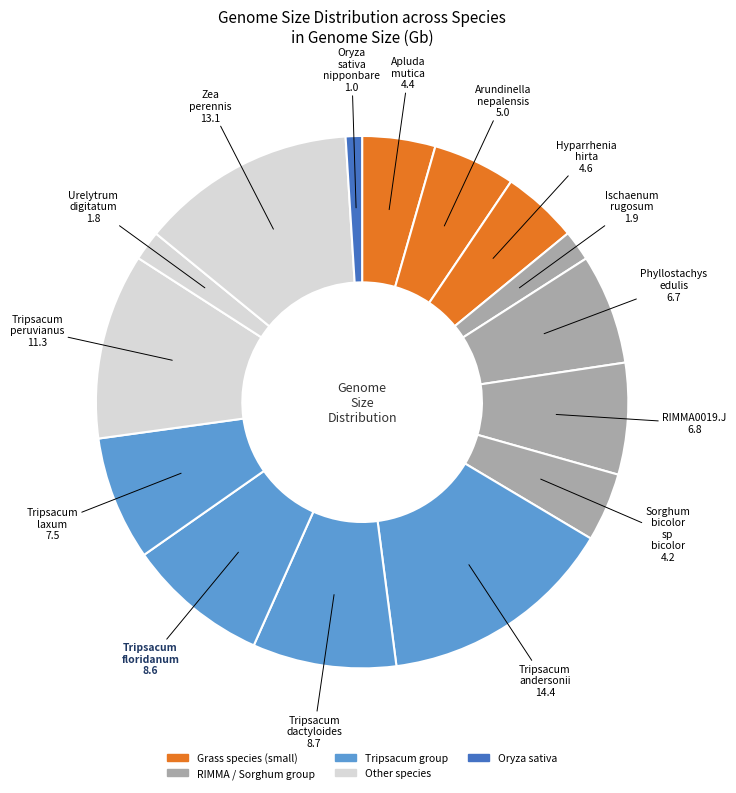

How many segments does this pie chart have?

15